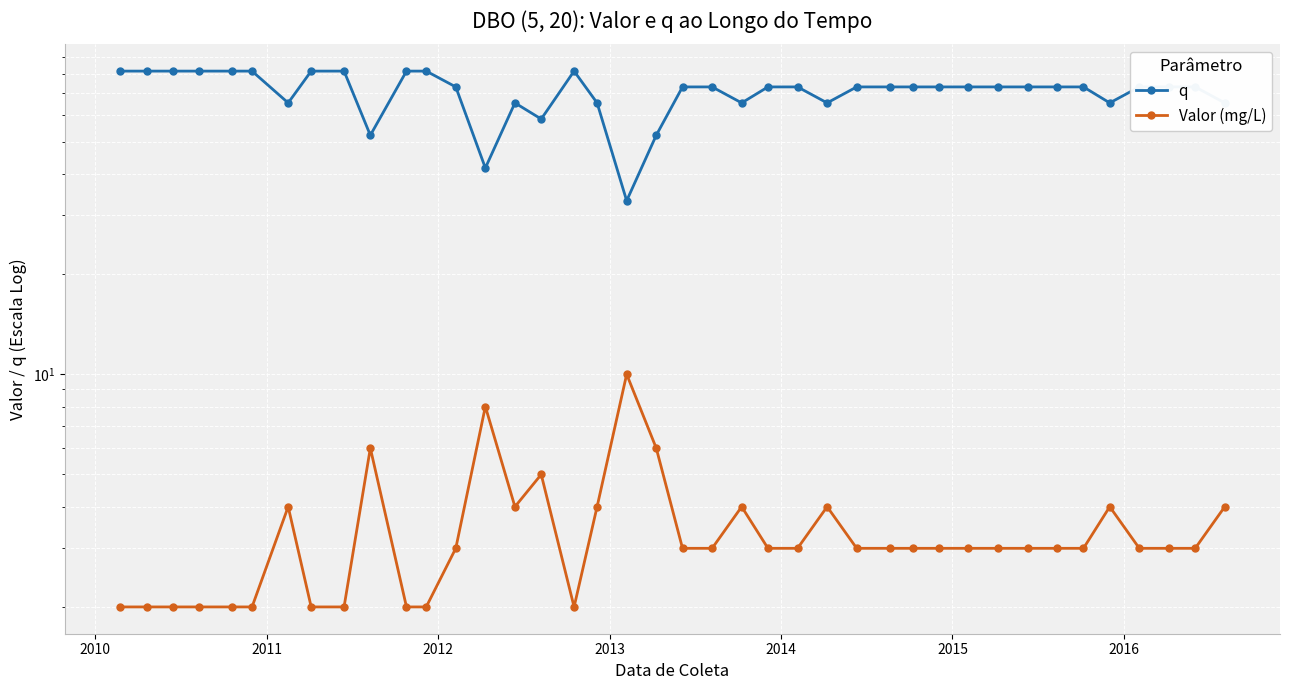

What is the difference between the maximum and minimum values in the Valor (mg/L) series?

8.0